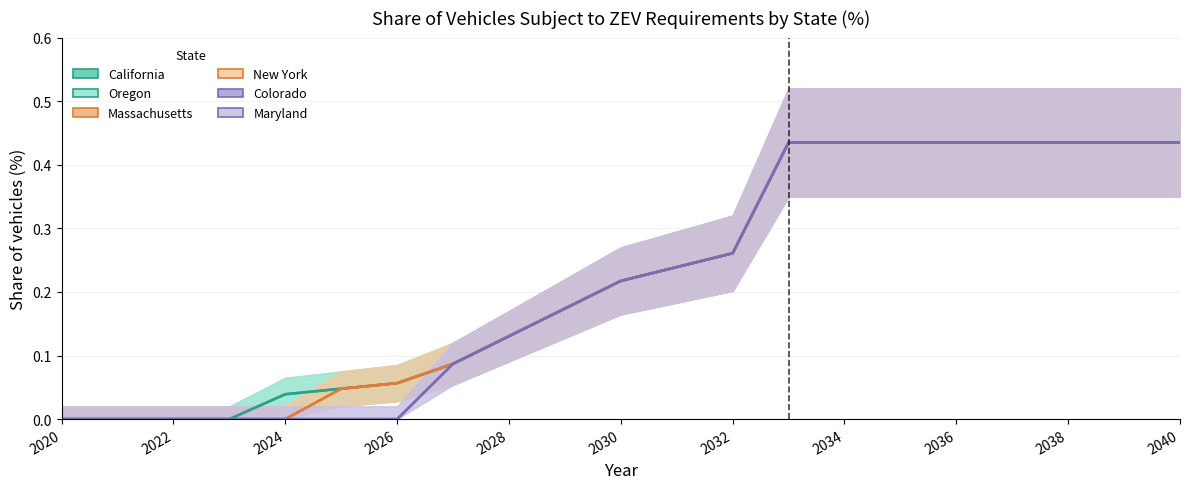

Is the value of Massachusetts at 2039 greater than the value of Maryland at 2034?

No